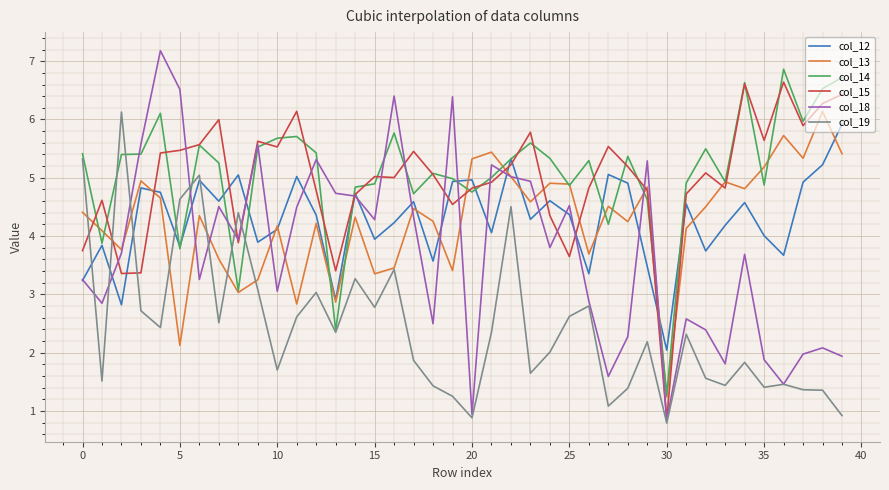

Which series has the widest spread of values?

col_18